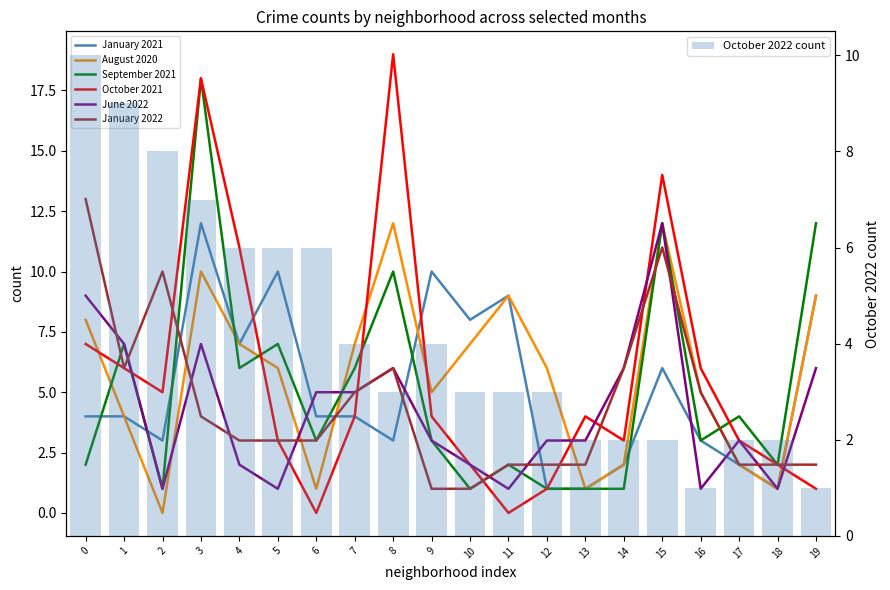

How many series are shown in this chart?

6